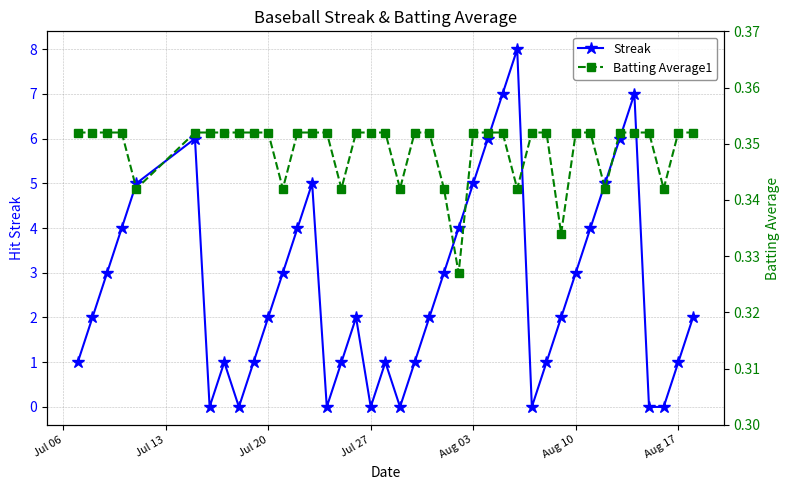

True or false: Streak has more than 1 interior local peaks.

True